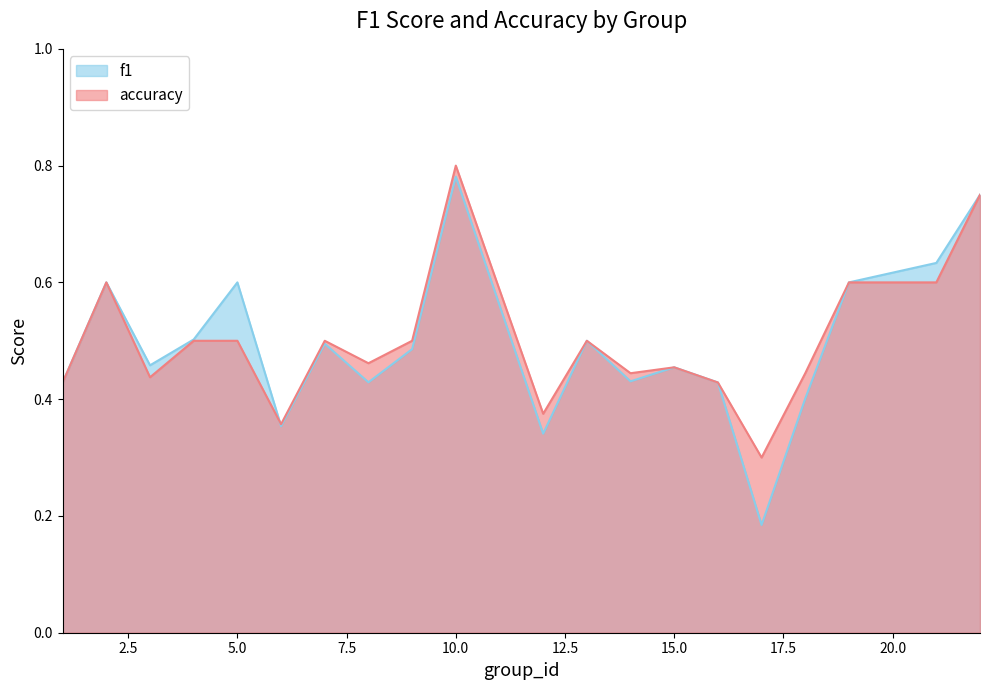

In f1, how many points are higher than both neighbors (excluding endpoints)?

6